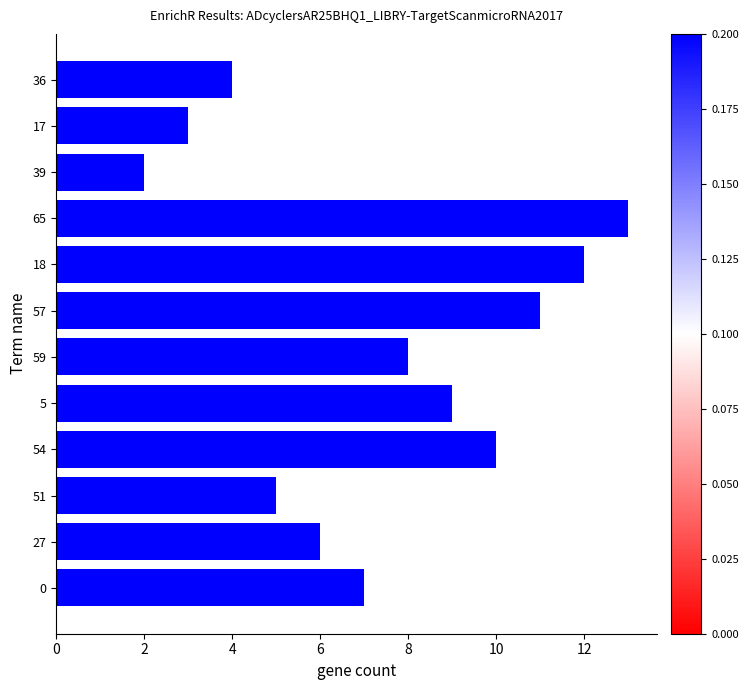

What is the ratio of the value at 51 to the value at 54?

0.5